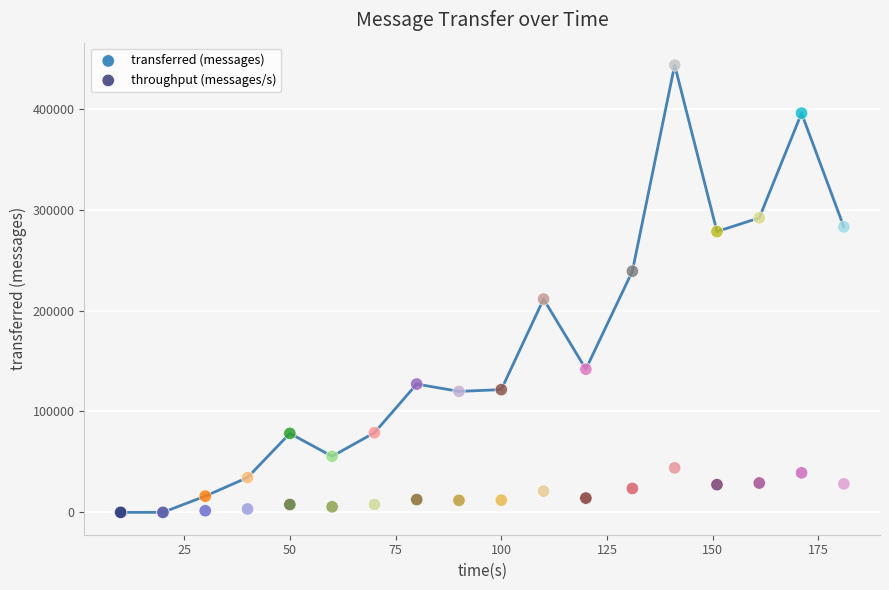

What are all the series names shown in the legend?

transferred (messages), throughput (messages/s)